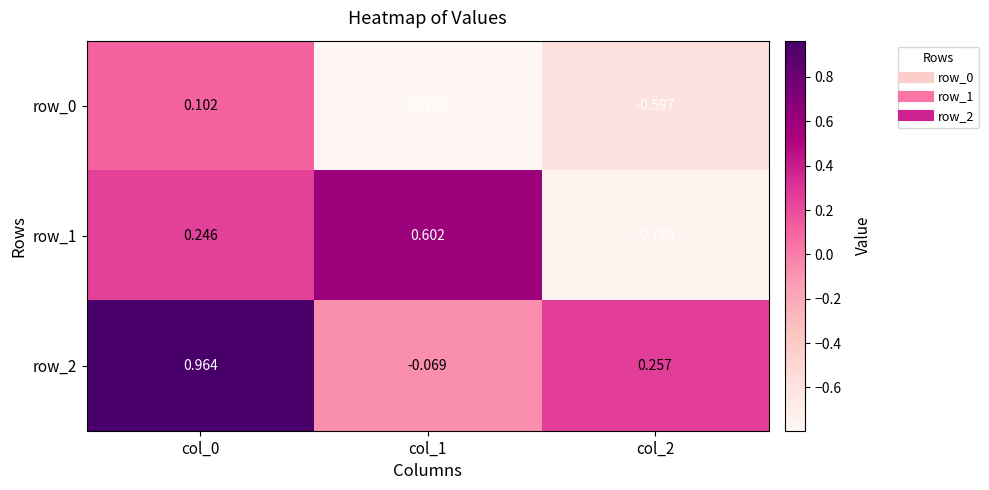

What is the total value across all series at col_0?

1.3